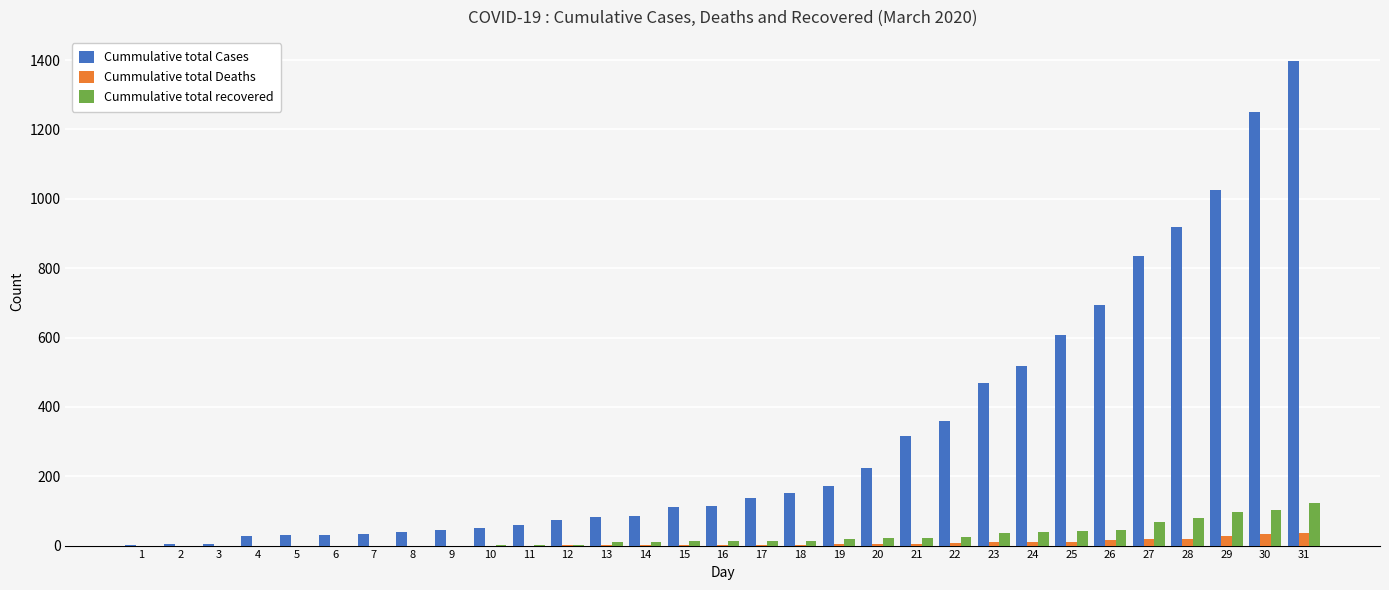

Which series changed the most between 15 and 28?

Cummulative total Cases